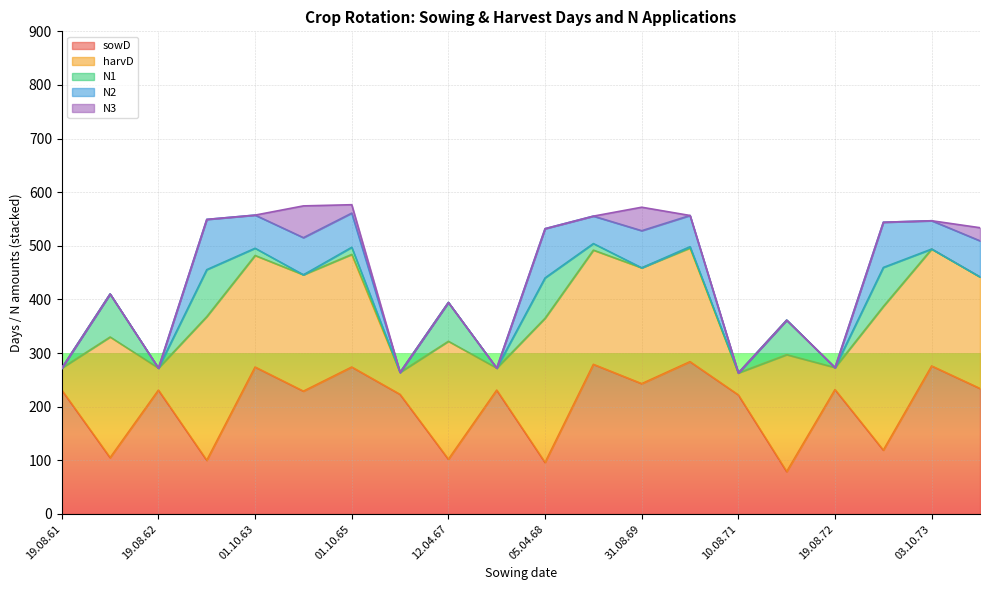

The N2 series shows 20.6 at 05.10.68. True or false?

False